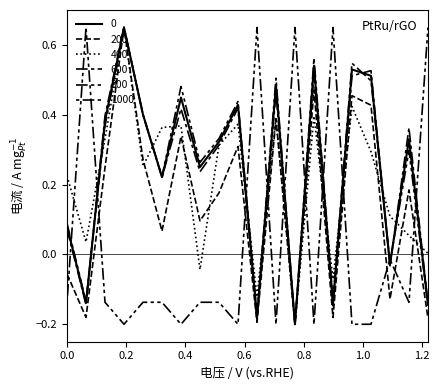

Reading left to right, extract all data points from this chart.

0: 0.1	-0.1	0.4	0.7	0.4	0.2	0.4	0.3	0.3	0.4	-0.2	0.5	-0.2	0.5	-0.1	0.5	0.5	-0.0	0.3	-0.1
200: -0.1	-0.2	0.2	0.7	0.3	0.1	0.3	0.1	0.2	0.3	-0.2	0.4	-0.2	0.5	-0.2	0.5	0.4	-0.1	0.2	-0.2
400: 0.2	0.0	0.3	0.7	0.3	0.4	0.4	-0.0	0.3	0.4	-0.1	0.4	-0.2	0.4	-0.1	0.4	0.3	0.1	0.1	0.0
600: 0.1	-0.1	0.4	0.7	0.4	0.2	0.4	0.2	0.3	0.4	-0.2	0.5	-0.2	0.5	-0.1	0.5	0.5	-0.0	0.4	-0.1
800: 0.1	-0.1	0.4	0.7	0.4	0.2	0.5	0.3	0.3	0.4	-0.2	0.5	-0.2	0.6	-0.1	0.5	0.5	-0.0	0.3	-0.1
1000: -0.1	0.7	-0.1	-0.2	-0.1	-0.1	-0.2	-0.1	-0.1	-0.2	0.7	-0.2	0.7	-0.2	0.7	-0.2	-0.2	-0.0	-0.1	0.7